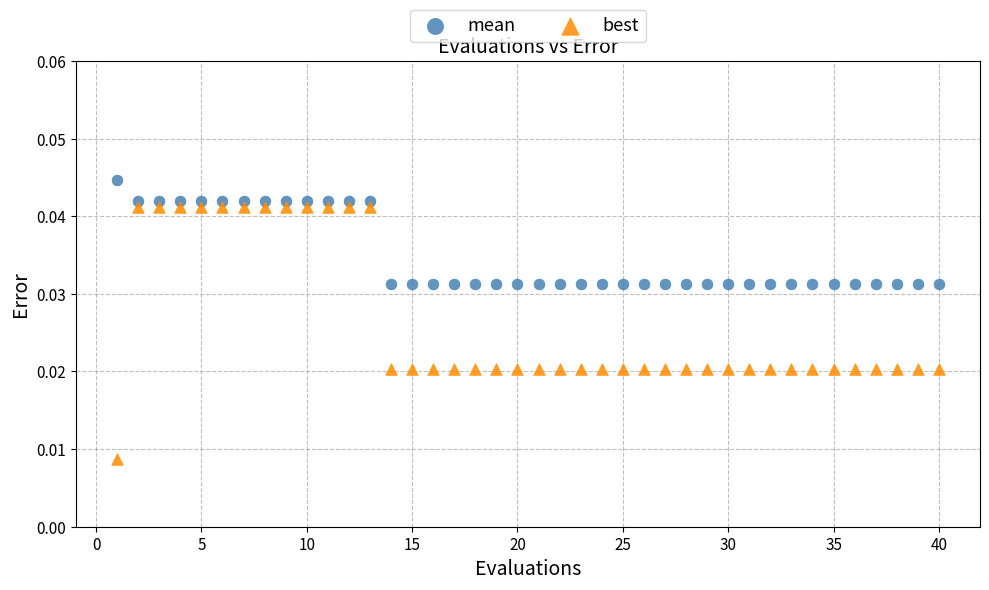

What are all the series names shown in the legend?

mean, best